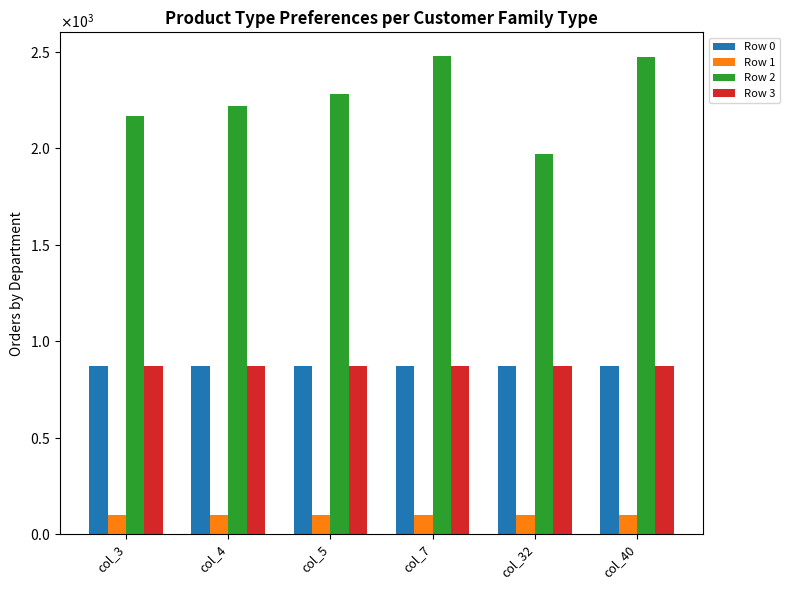

Does the chart contain stacked bars?

No